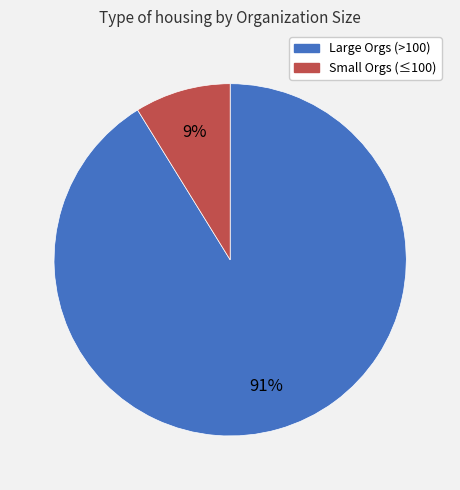

To the nearest percent, what is the difference between the largest and smallest slice percentages?

82%